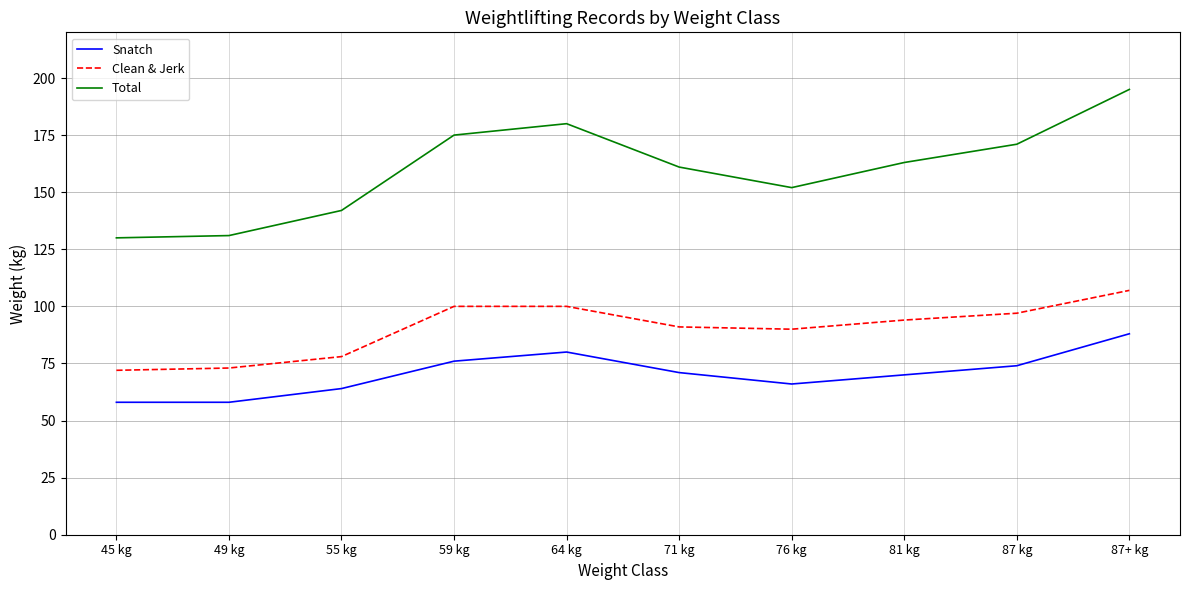

Which series changed the most between 87 kg and 87+ kg?

Total